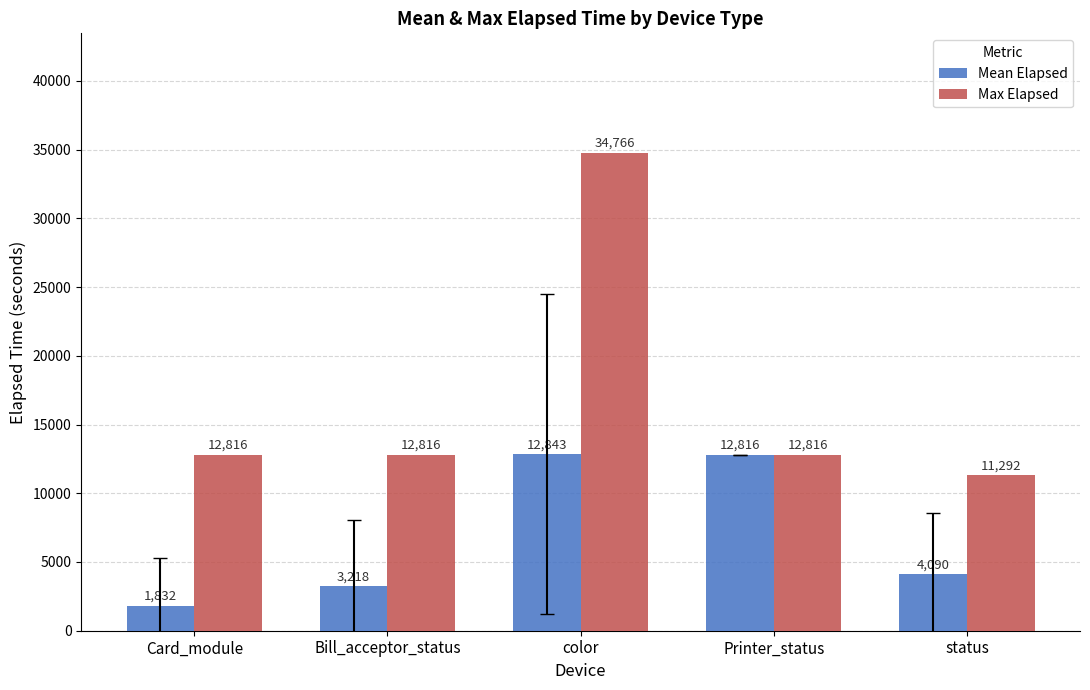

The Mean Elapsed series shows 5521.2 at Bill_acceptor_status. True or false?

False